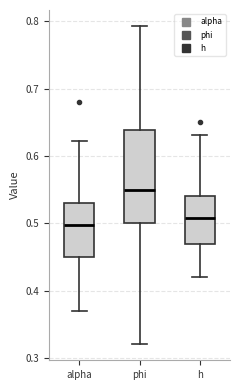

Reading left to right, read every box against the y-axis: the position of its median line, the range the box covers, and the ends of its whiskers. The values are not printed on the chart, so give them approximately, as read against the axis.

alpha: median 0.50, box 0.45 to 0.53, whiskers 0.37 to 0.62
phi: median 0.55, box 0.50 to 0.64, whiskers 0.32 to 0.79
h: median 0.51, box 0.47 to 0.54, whiskers 0.42 to 0.63